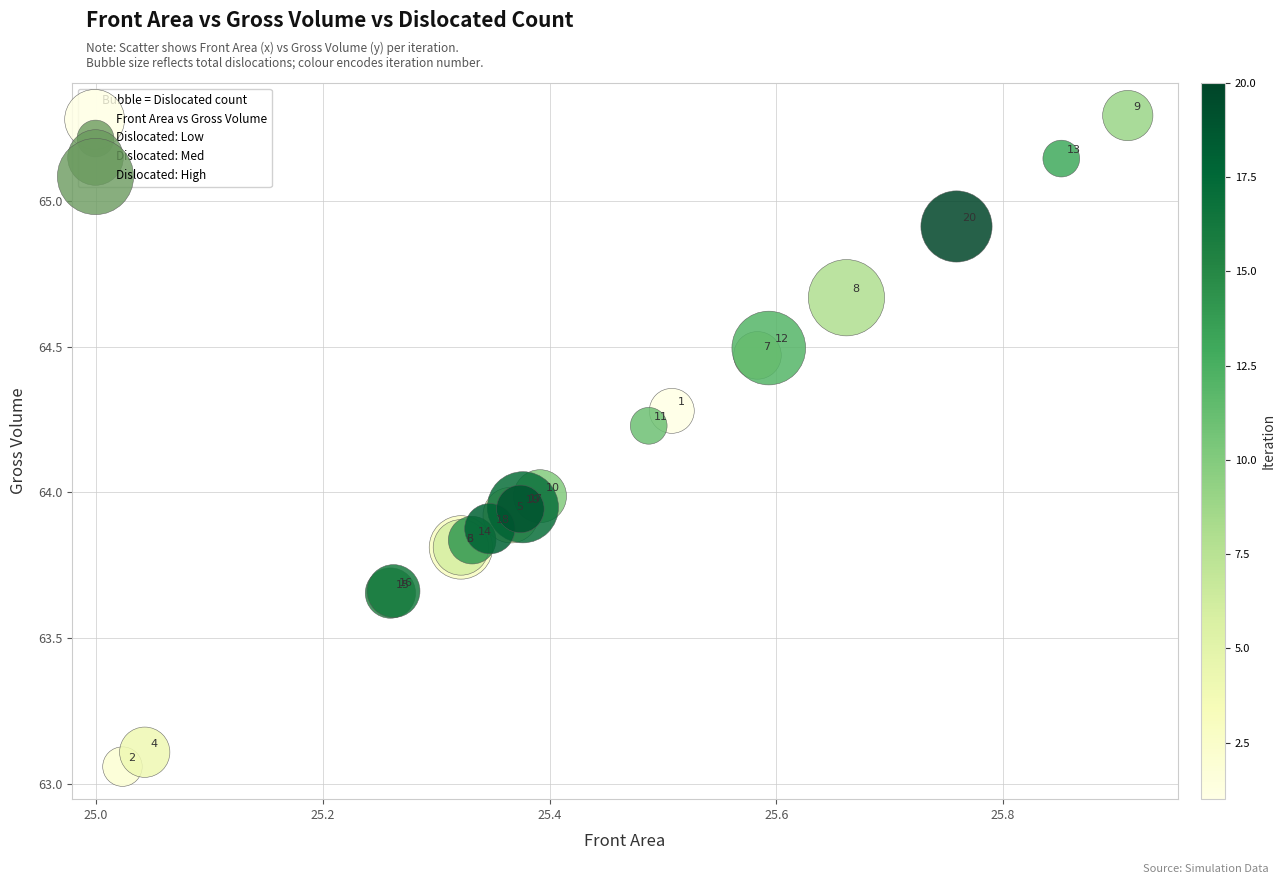

What Y value in the scatter plot is closest to 64?

64.0